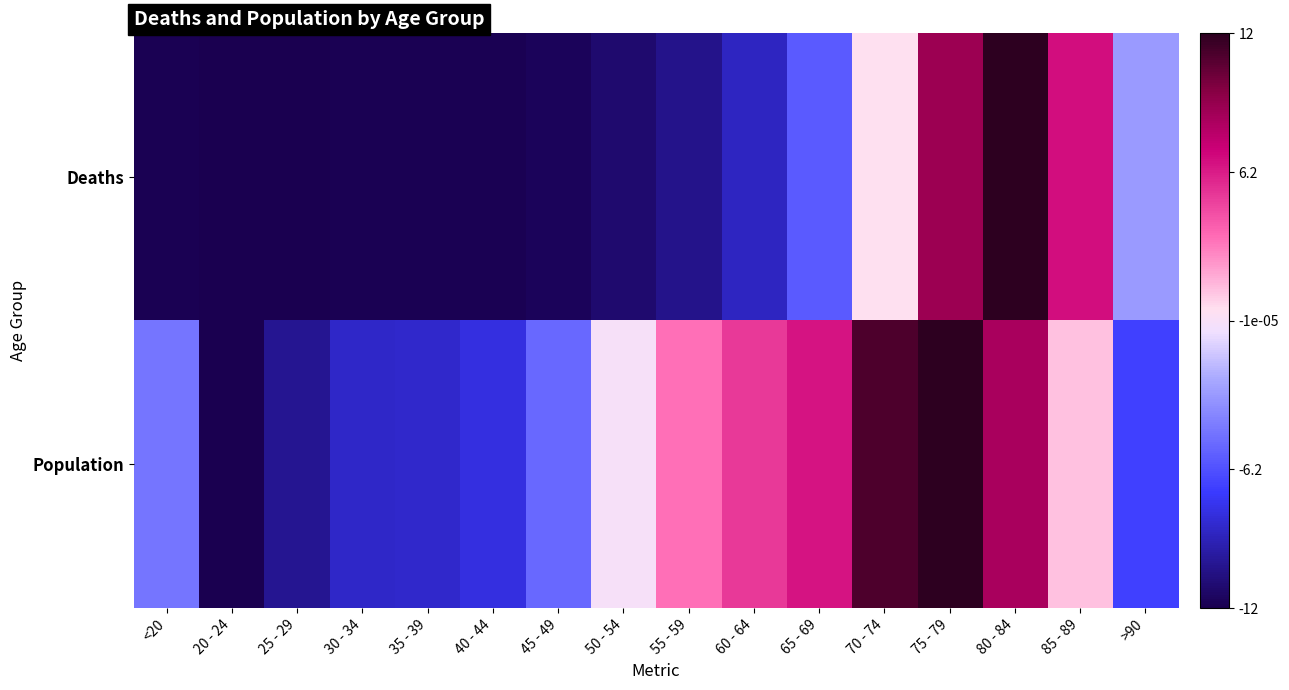

Between 35 - 39 and 85 - 89, which series saw the biggest shift?

Deaths